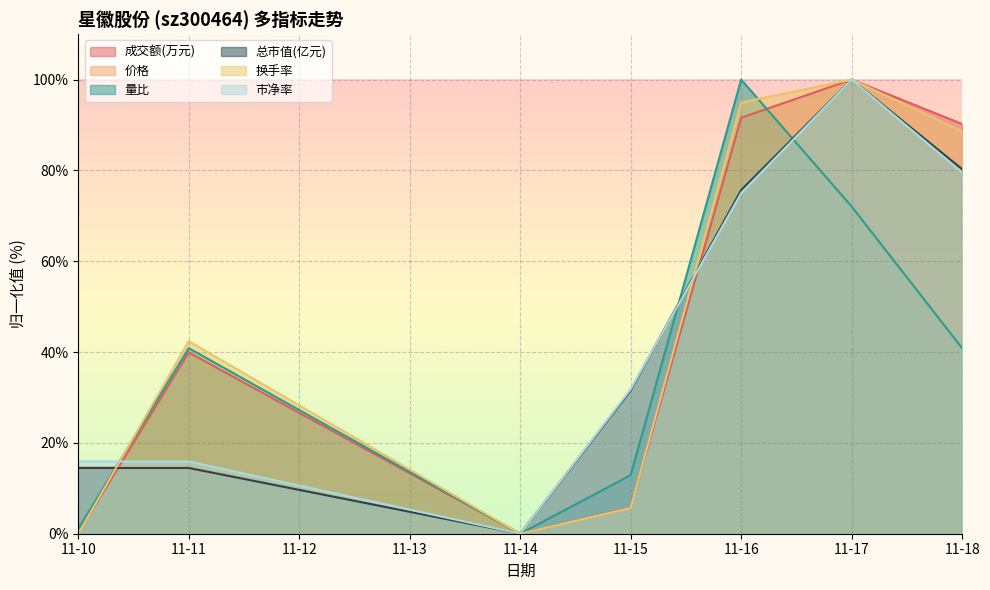

How many interior local peaks does the 价格 series have?

1